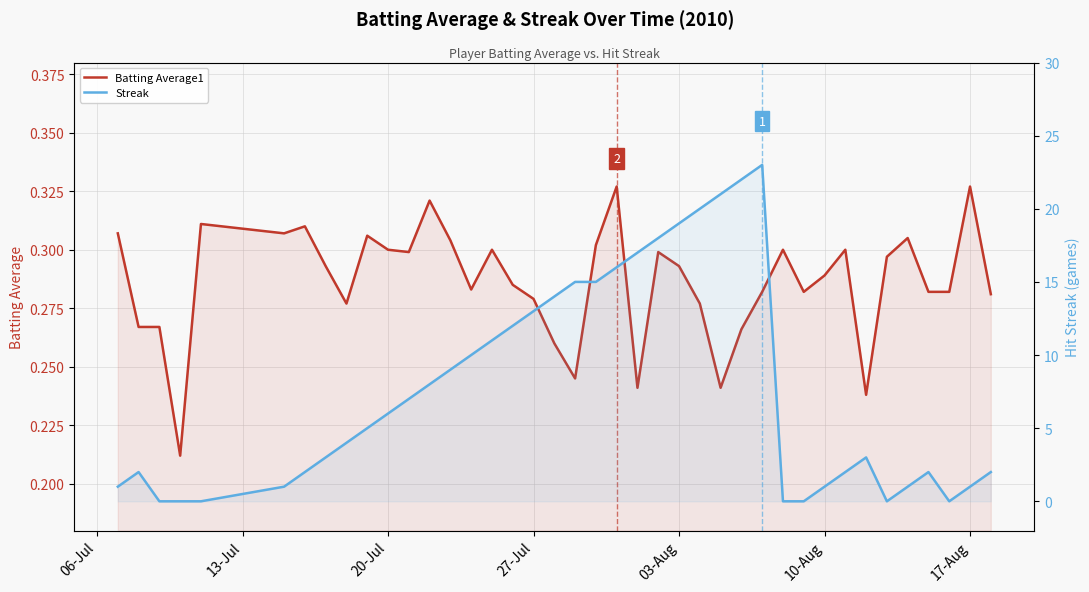

How many times do Batting Average1 and Streak cross each other?

8